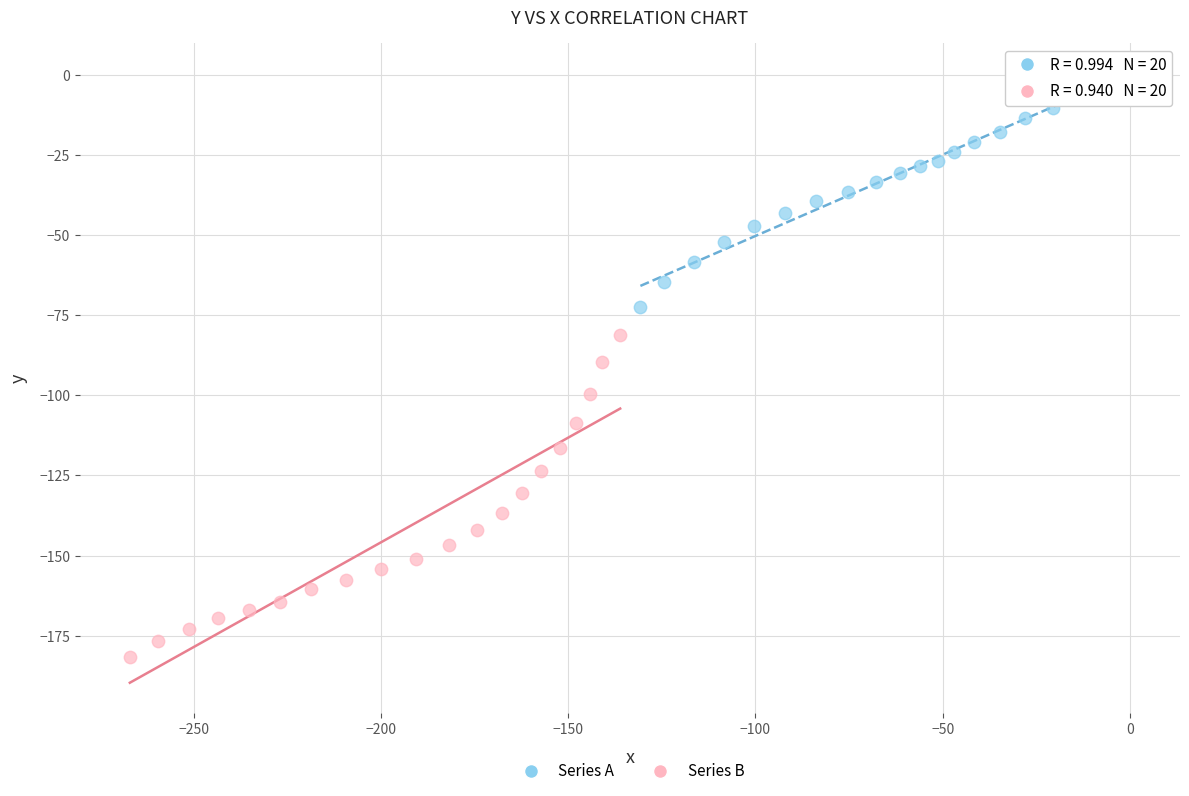

What are all the series names shown in the legend?

Series A, Series B